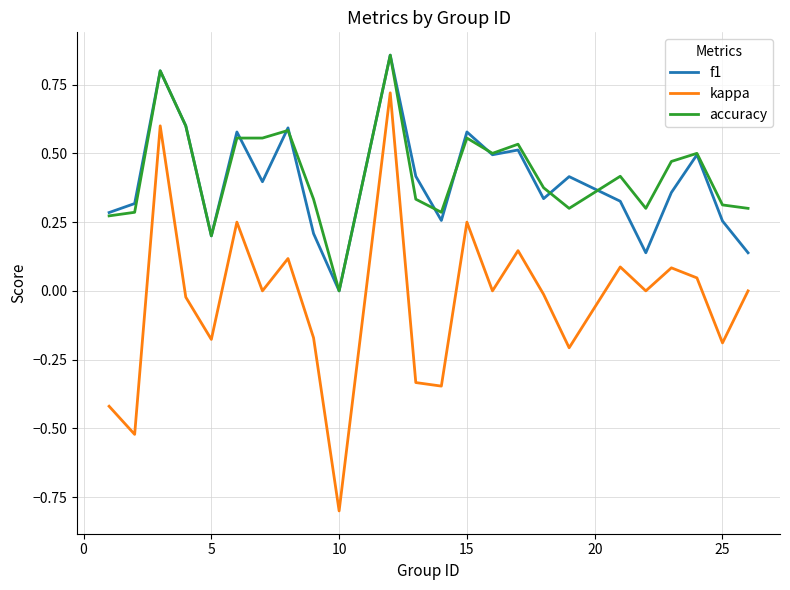

What is the lowest value of the kappa series?

-0.8